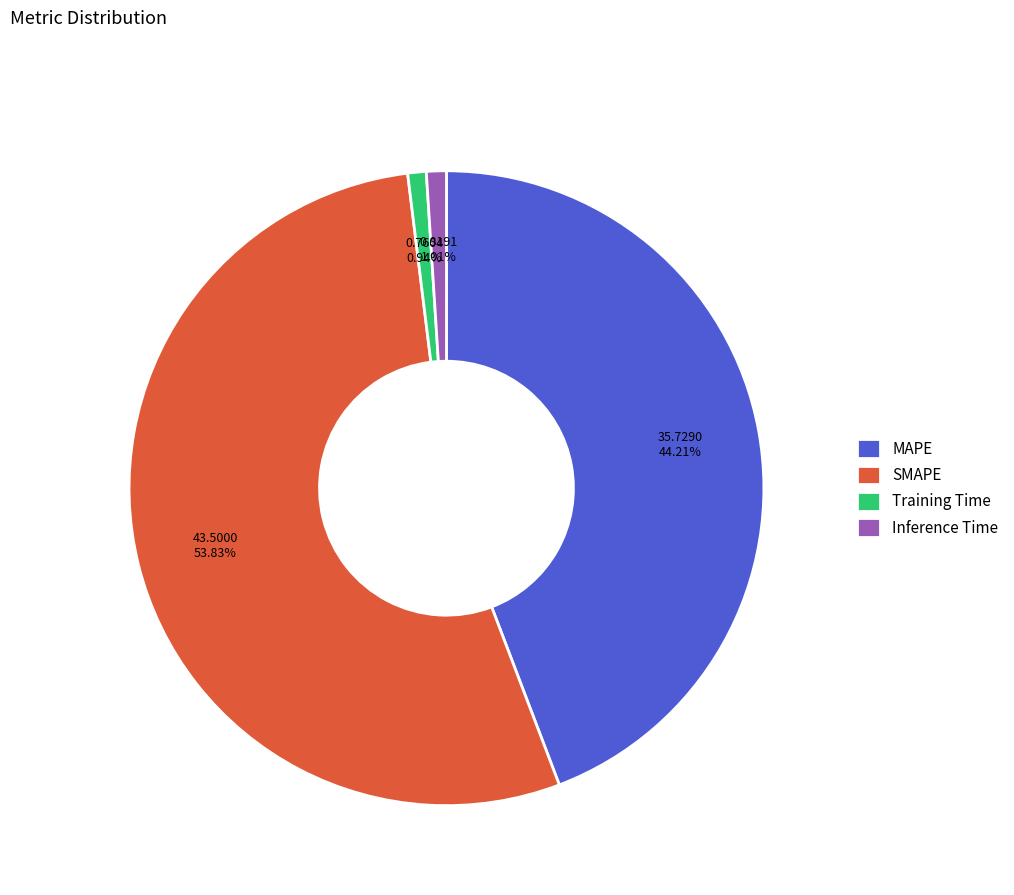

Which slice is the largest?

SMAPE